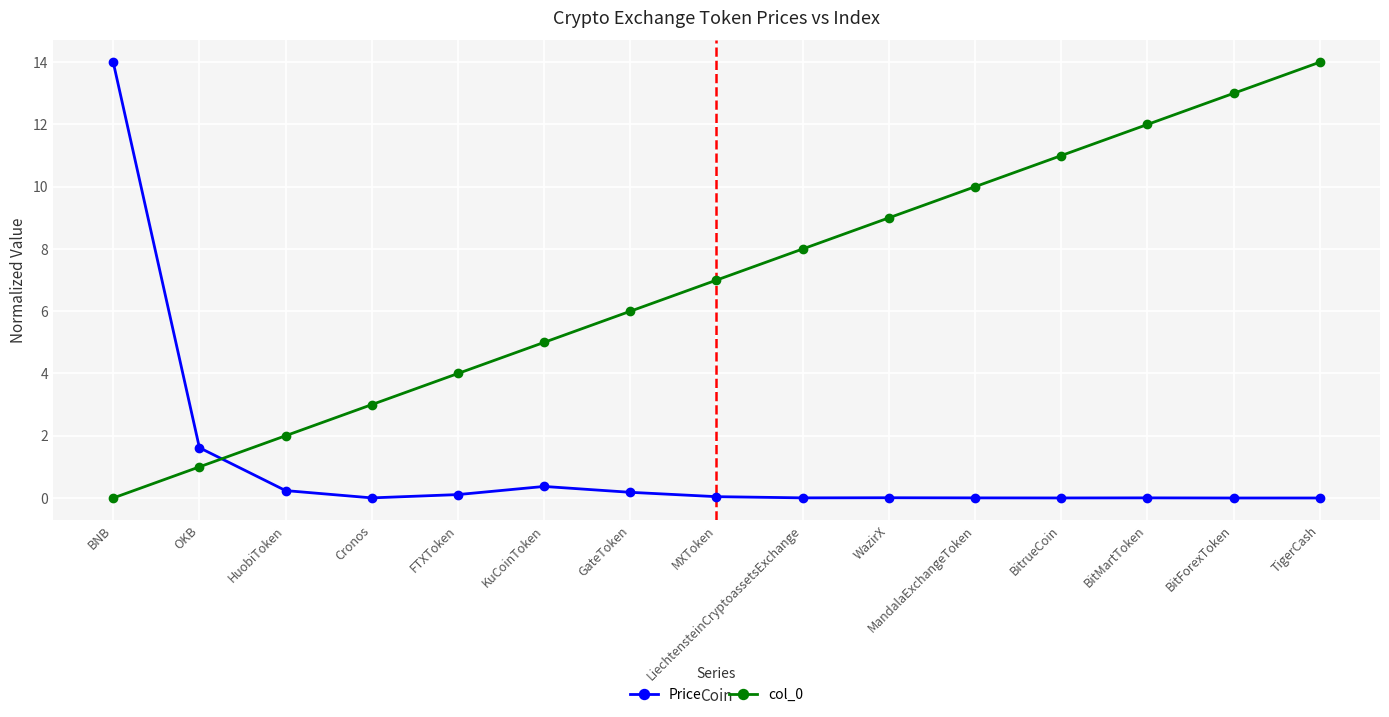

What is the maximum value shown in the chart?

14.0